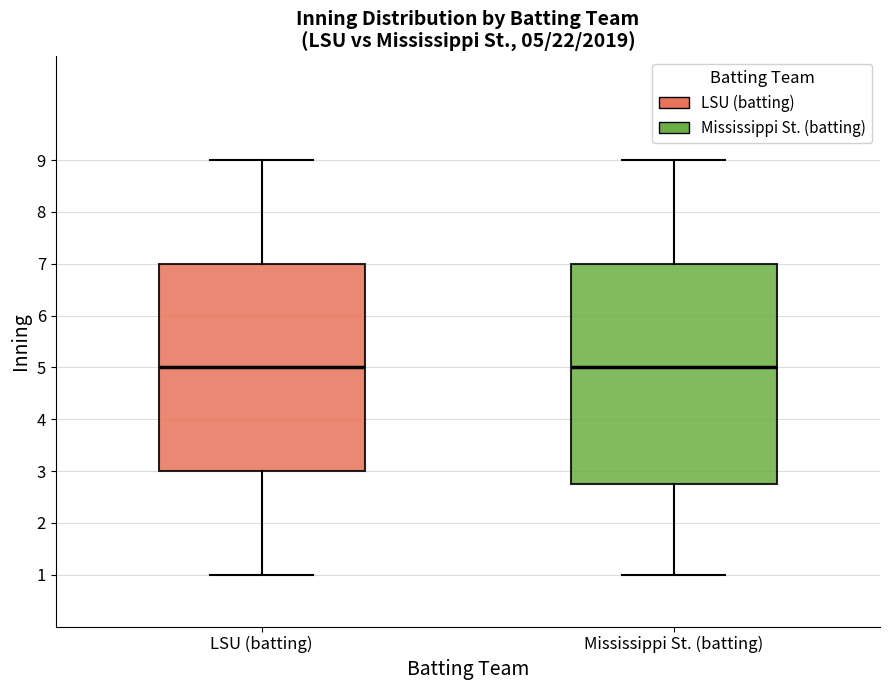

Which box is the tallest, from its lower edge to its upper edge?

Mississippi St. (batting)